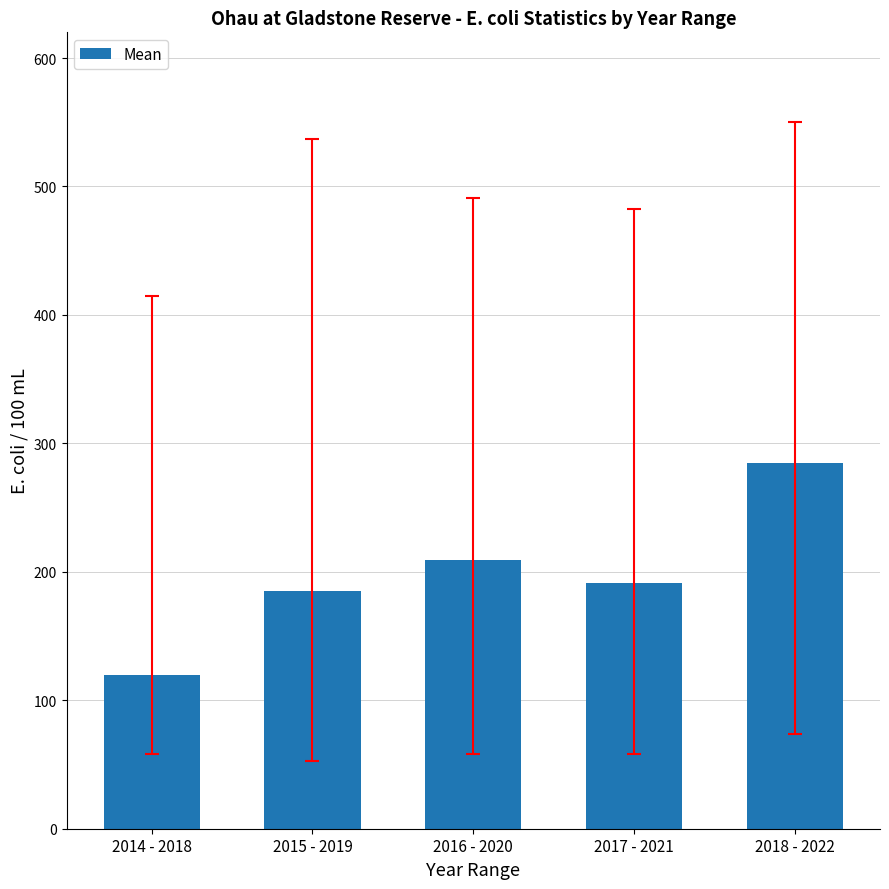

How many data points are less than 191?

2